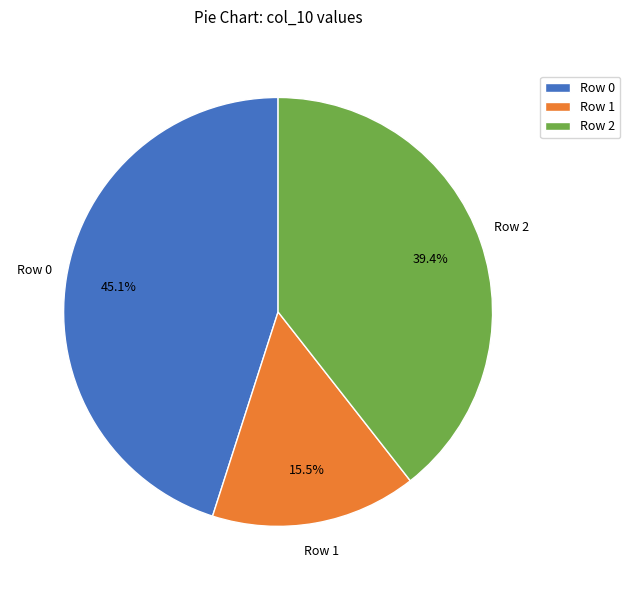

Count the number of slices in the pie.

3